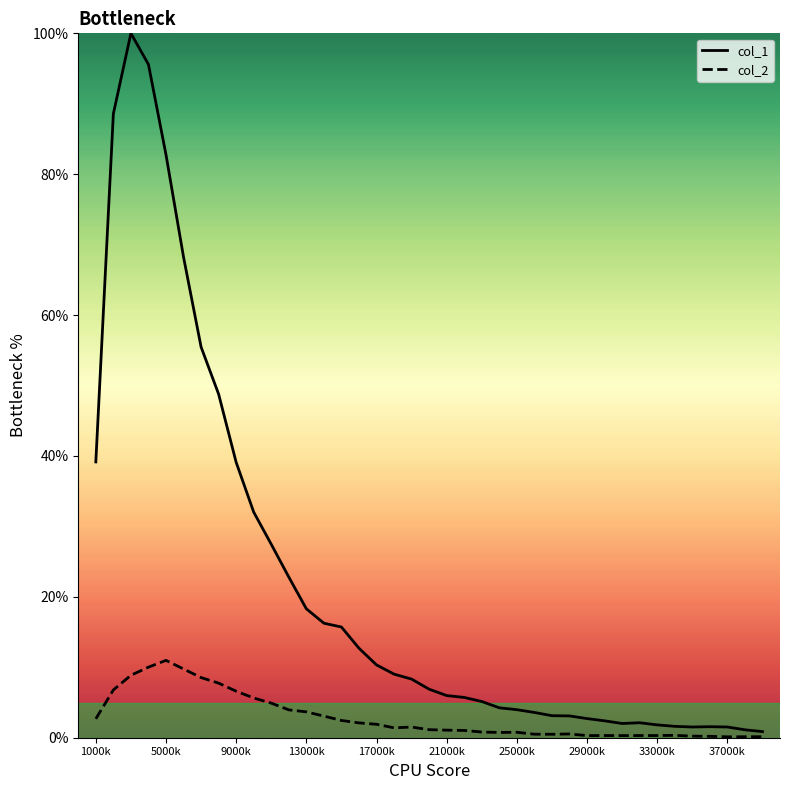

List the series in order of their peak value, lowest first.

col_2, col_1